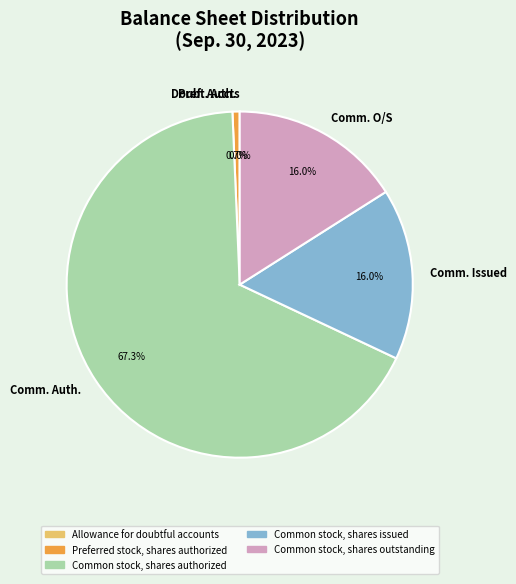

Which has a higher value, Comm. O/S or Comm. Auth.?

Comm. Auth.